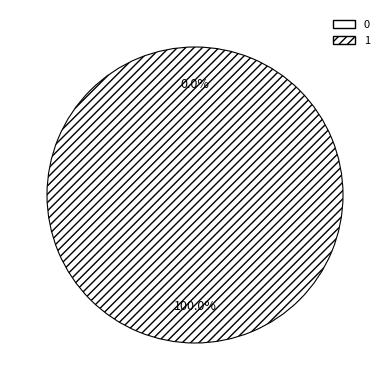

Does any single category account for the majority?

Yes